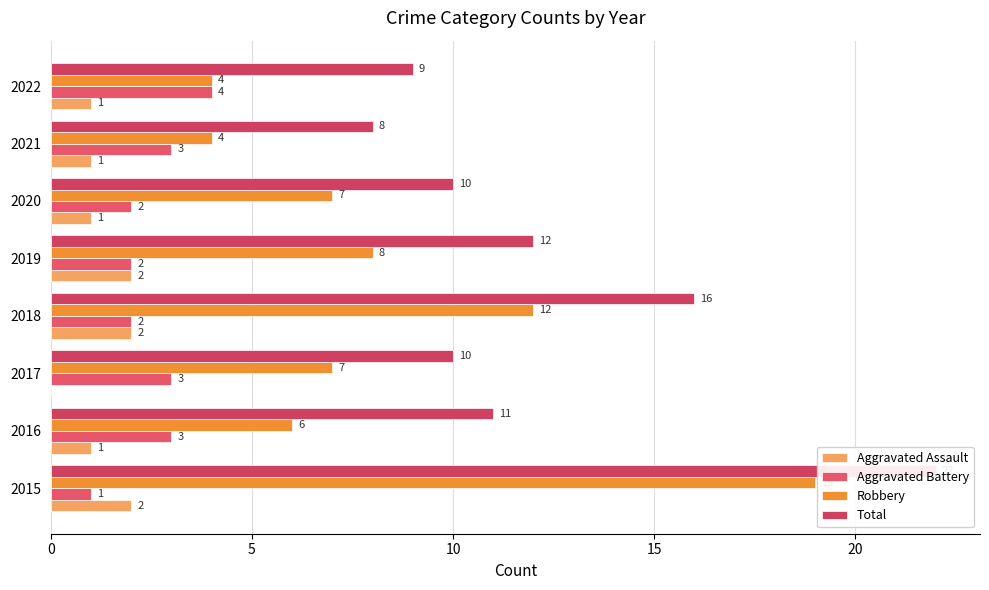

Are the bars horizontal?

Yes